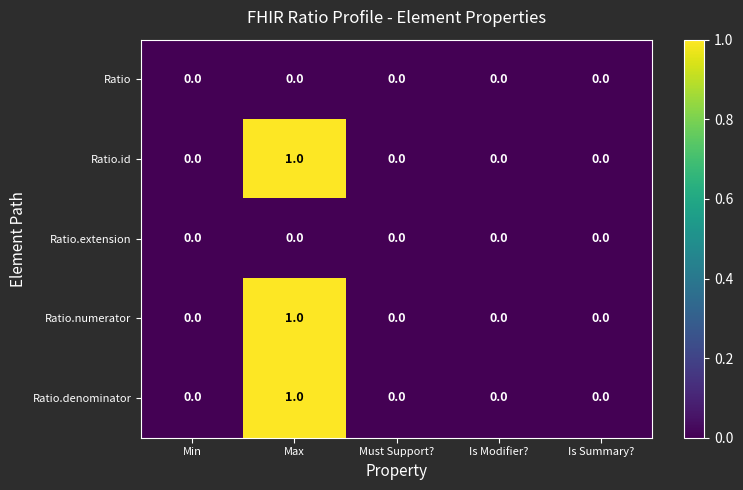

At which category is the sum across all series the highest?

Max